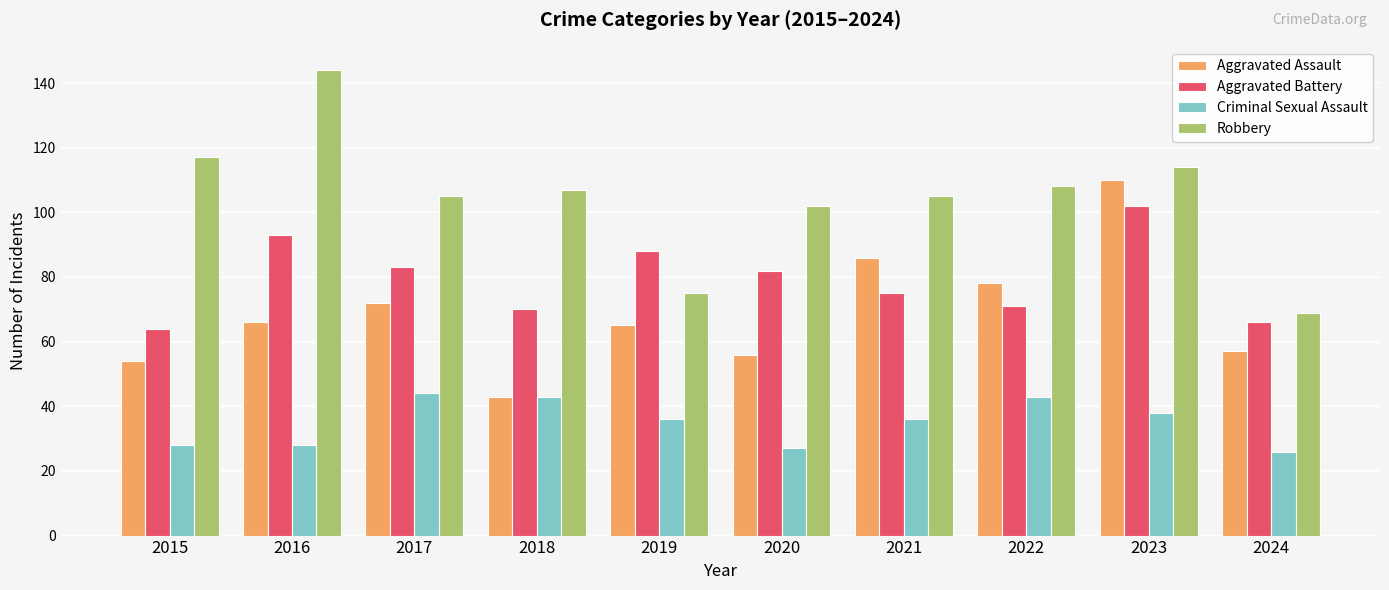

How many values in the Aggravated Assault series are below 66?

5